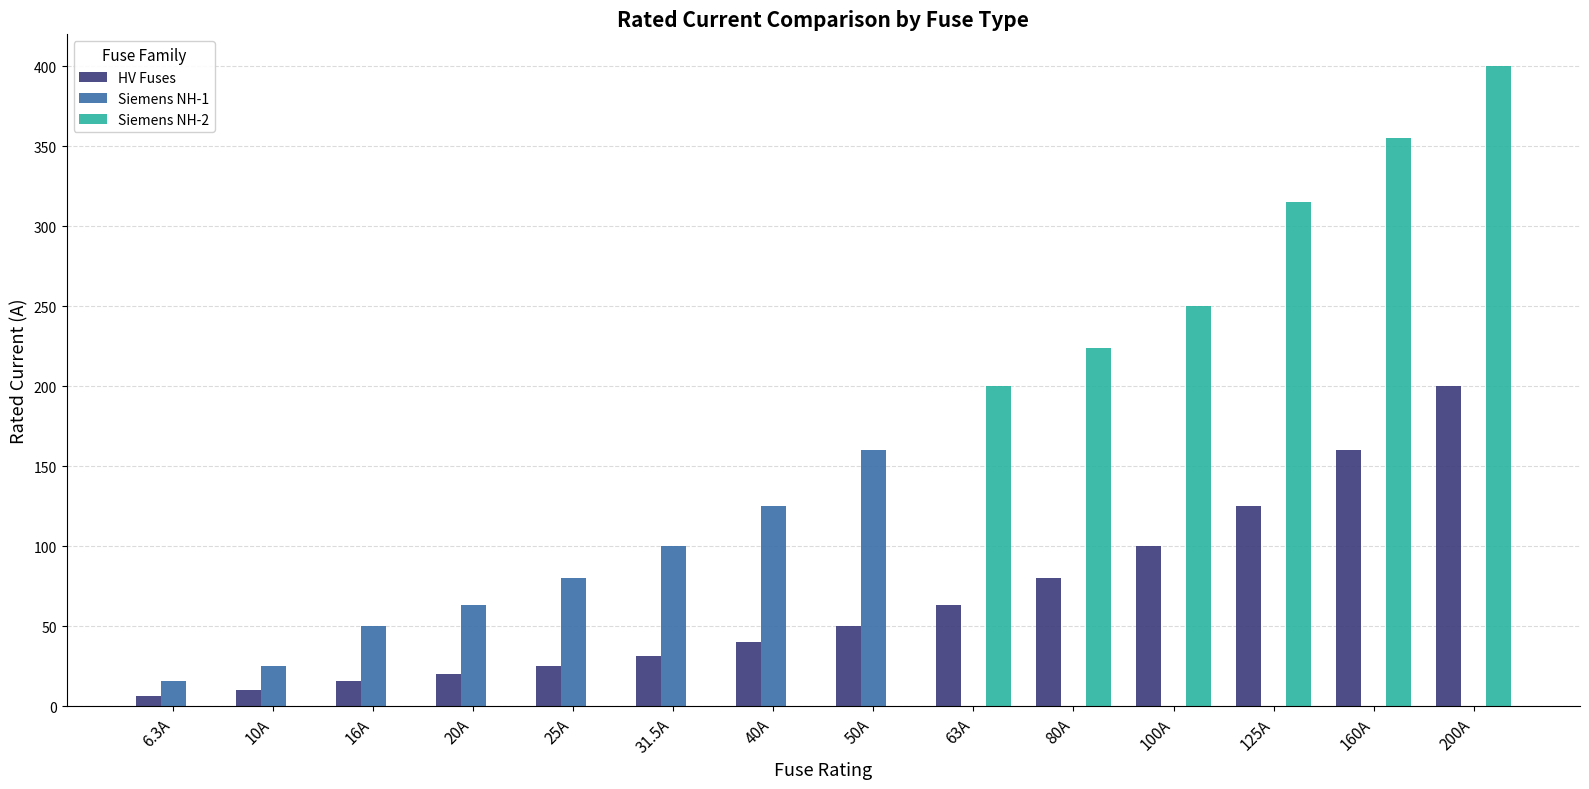

What is the sum of all Siemens NH-1 values?

619.0